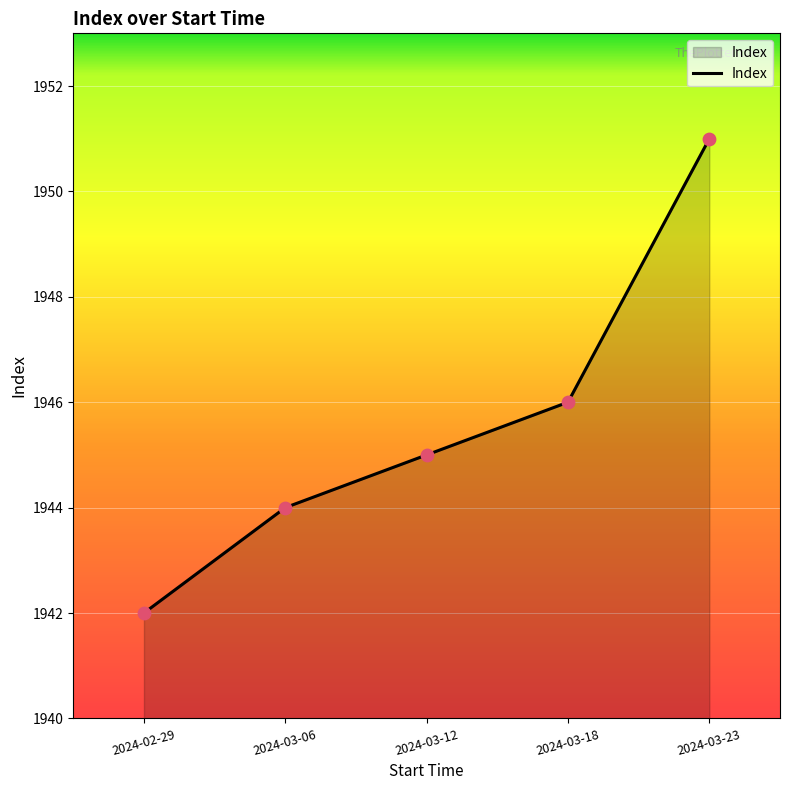

What is the ratio of the value at 2024-03-06 to the value at 2024-03-12?

1.0